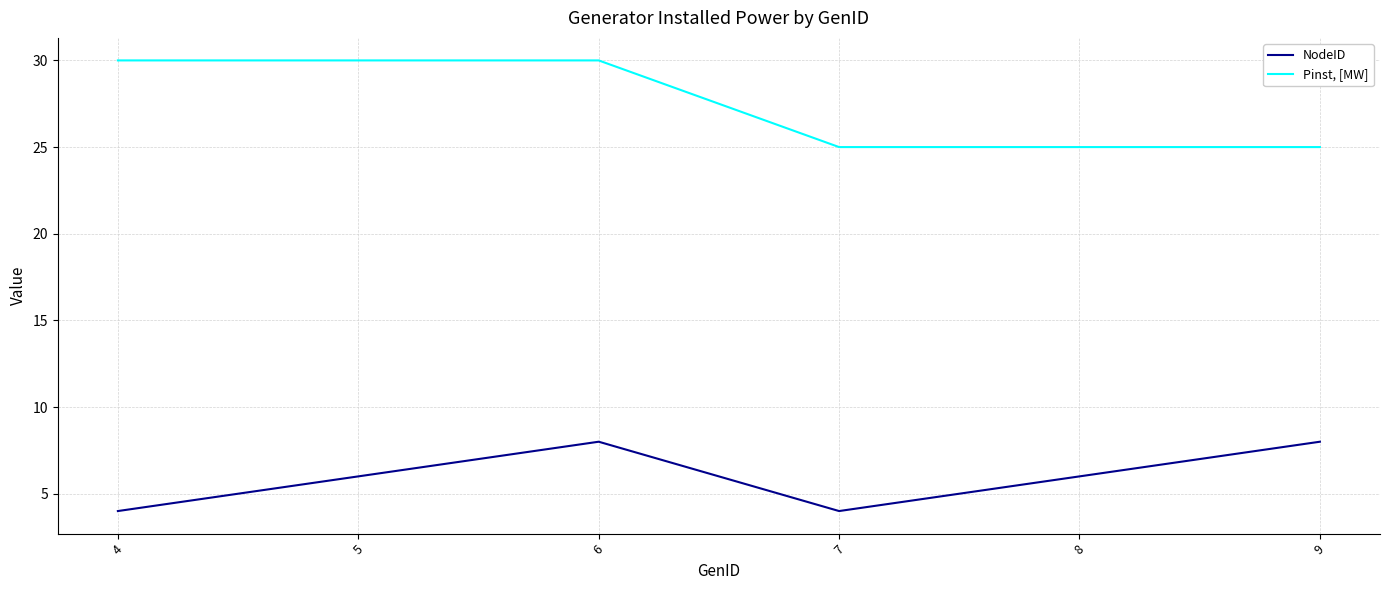

The value of Pinst, [MW] at 8 is 12. True or false?

False